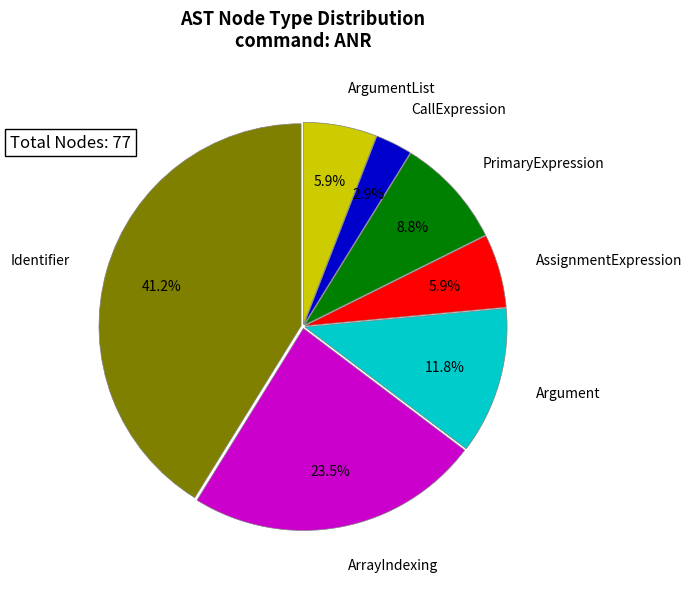

Which category has the smallest portion of the pie?

CallExpression